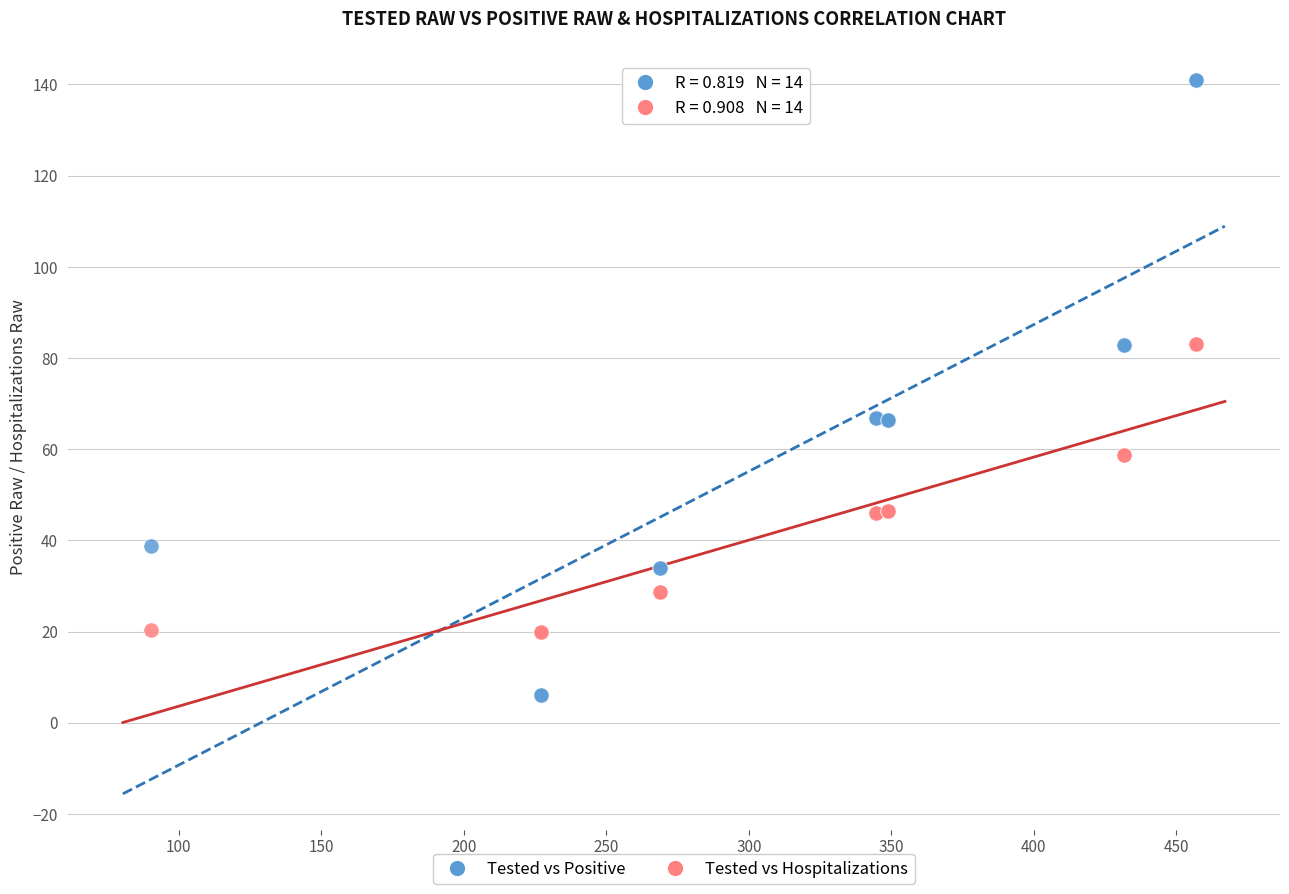

Which series has the widest spread of Y values?

Tested vs Positive